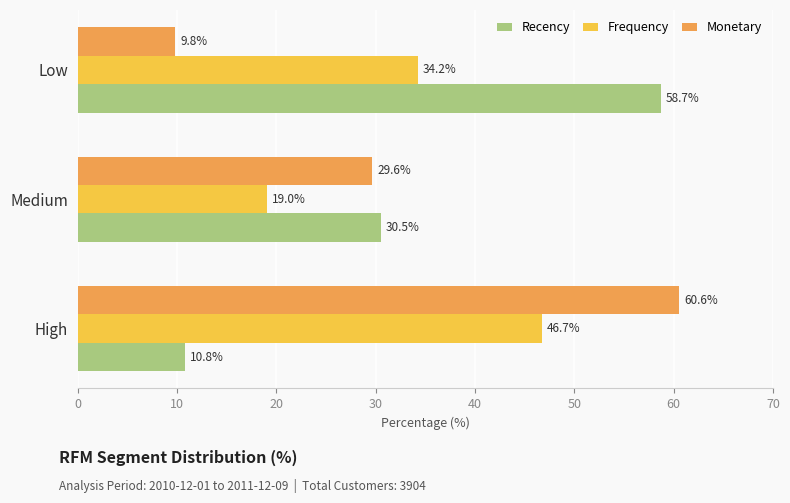

What is the approximate value of Frequency at Medium?

19.0